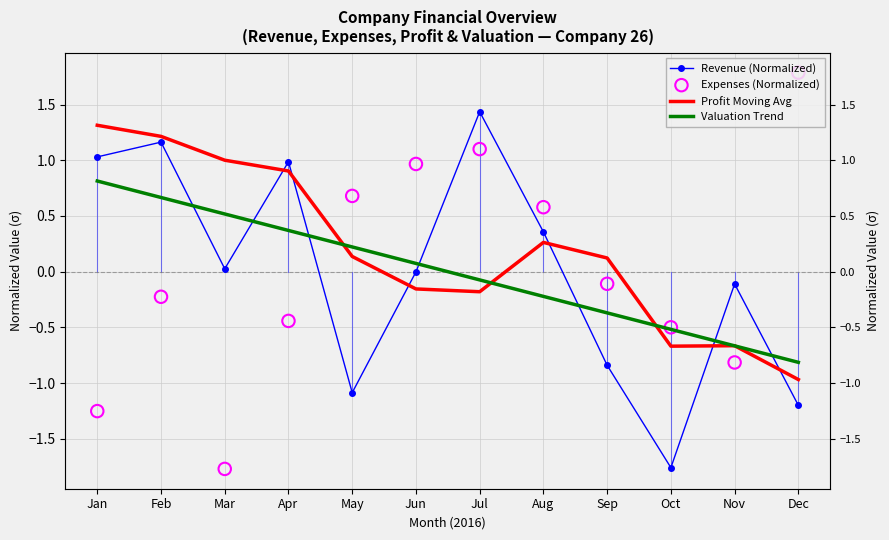

Which series has the widest spread of Y values?

Expenses (Normalized)